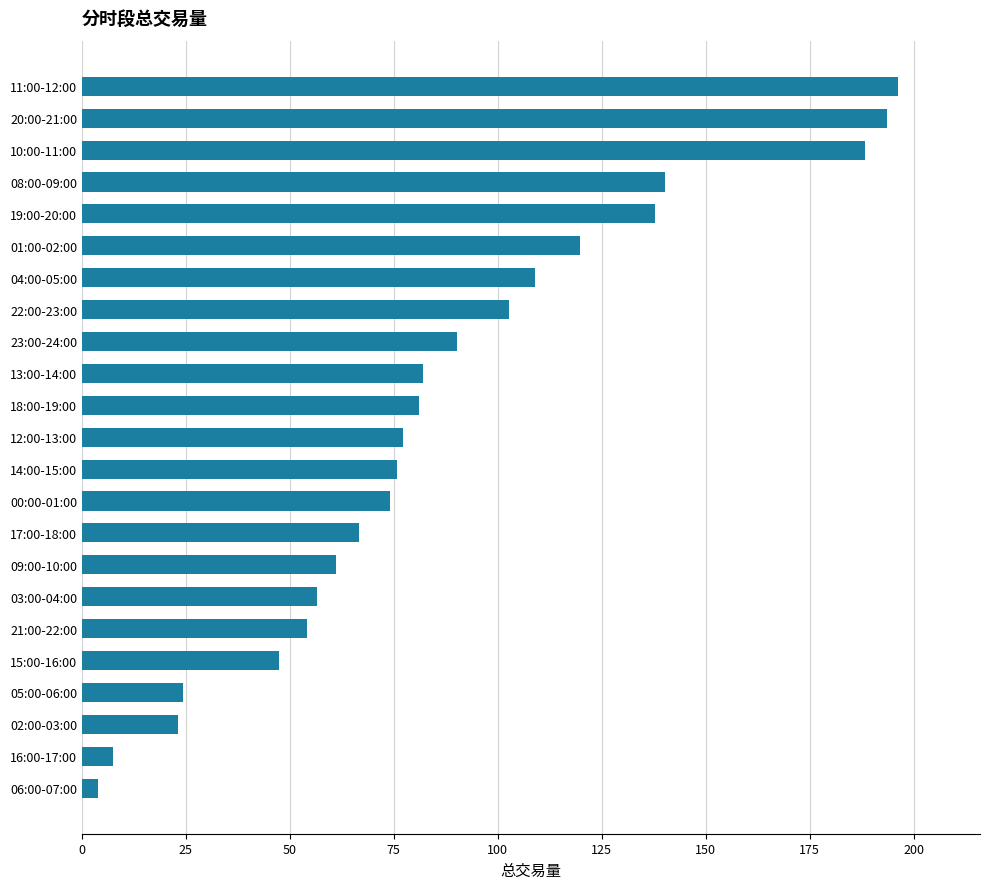

What is the minimum value shown in the chart?

3.9